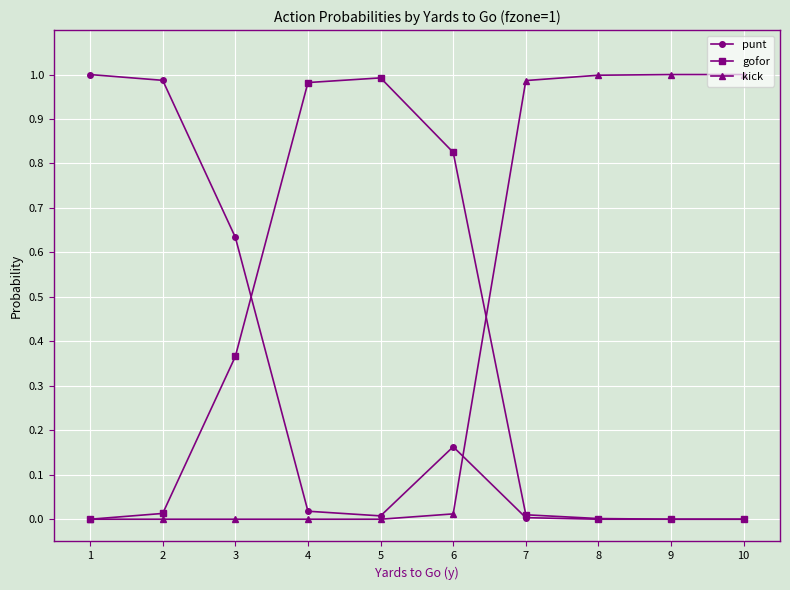

Count the number of categories in the chart.

10